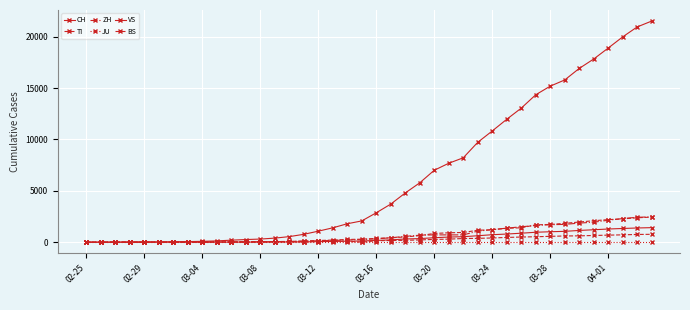

How many values in the VS series are below 172?

20